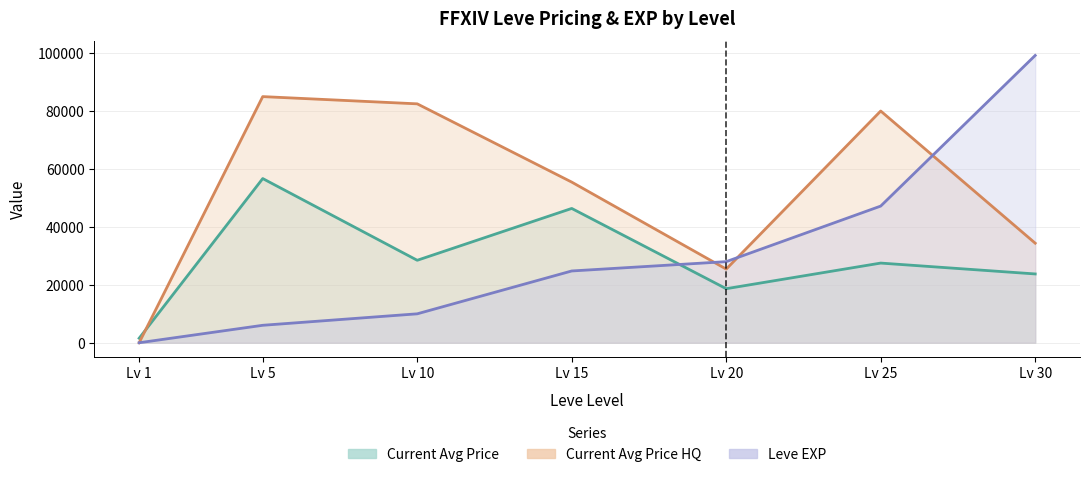

Which series has the largest range (max minus min)?

Leve EXP